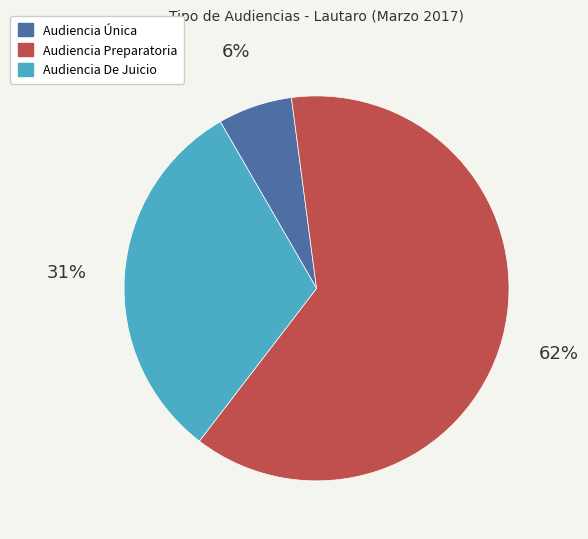

To the nearest percent, what portion does Audiencia Única represent?

6%